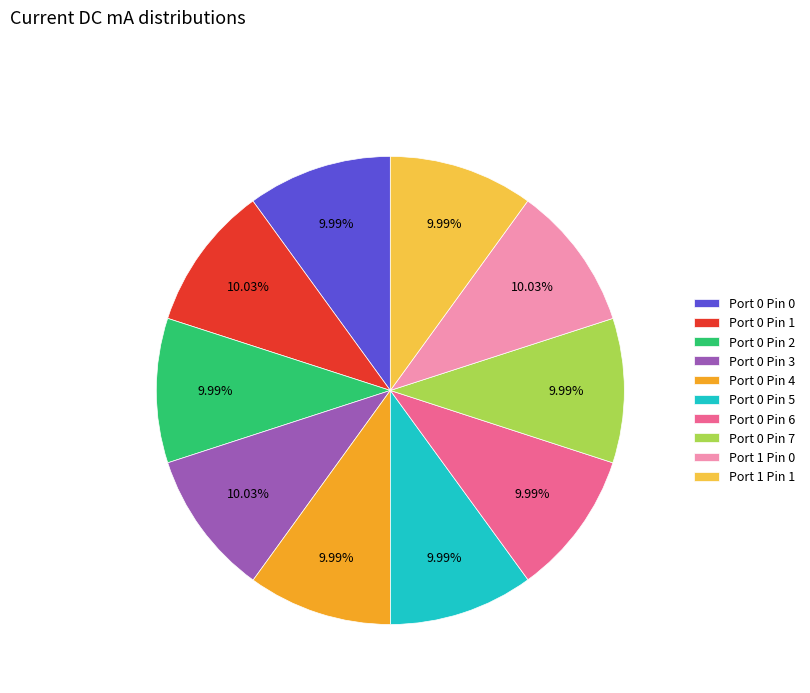

What percentage do Port 0 Pin 3 and Port 0 Pin 1 together represent?

20.1%